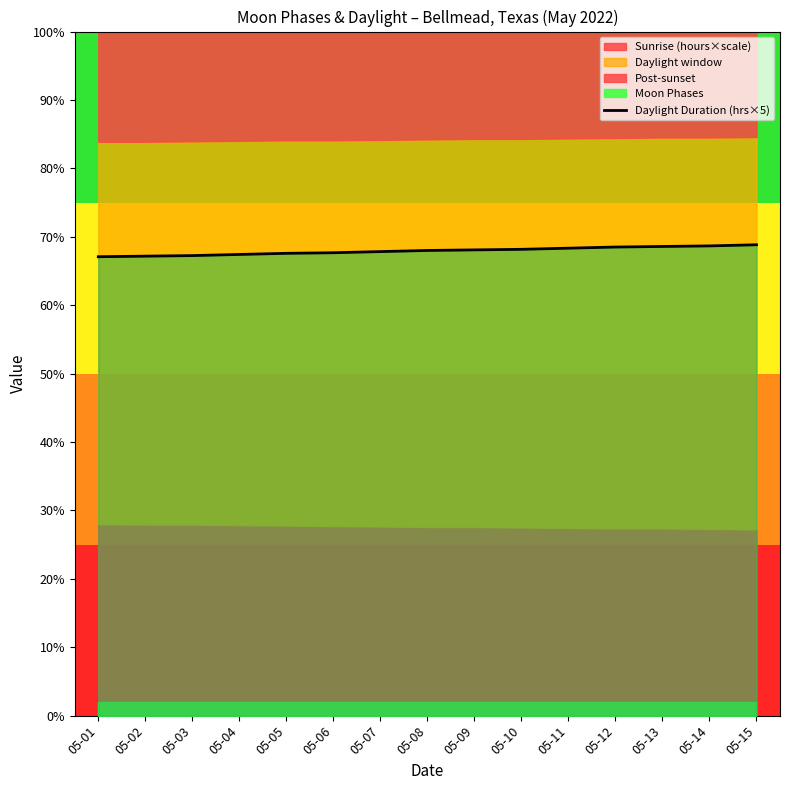

True or false: the data shows 114.4 at 05-02.

False